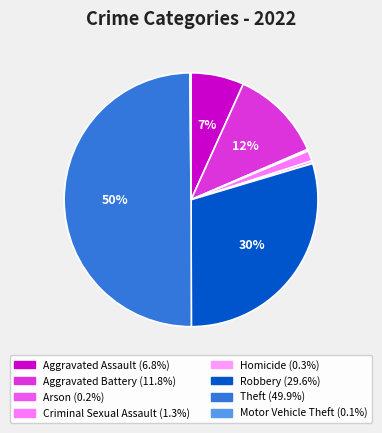

What percentage do Robbery and Criminal Sexual Assault together represent?

30.9%